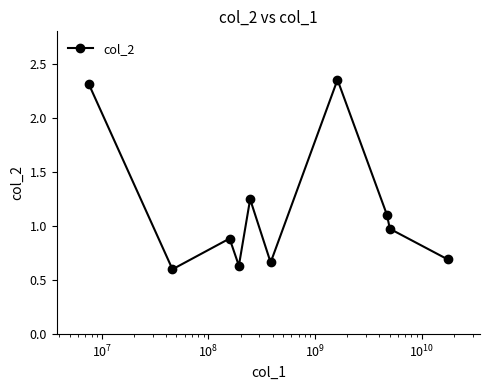

What is the difference between the maximum and minimum values?

1.8